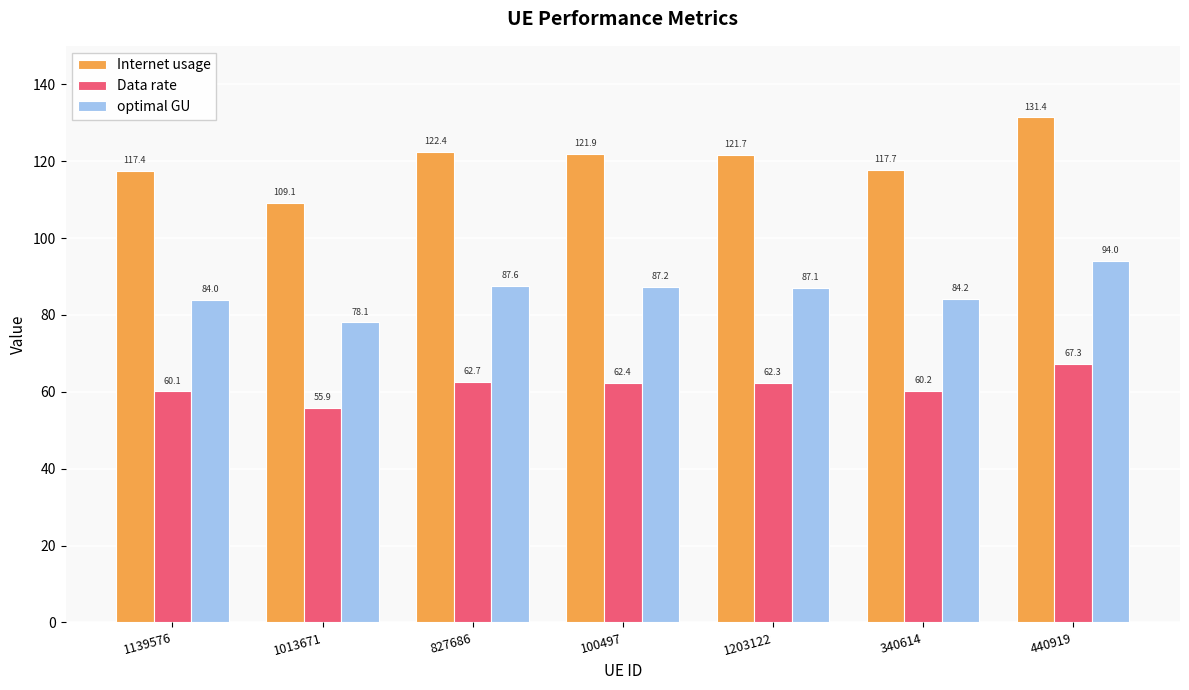

At how many categories does at least one series exceed 112?

6